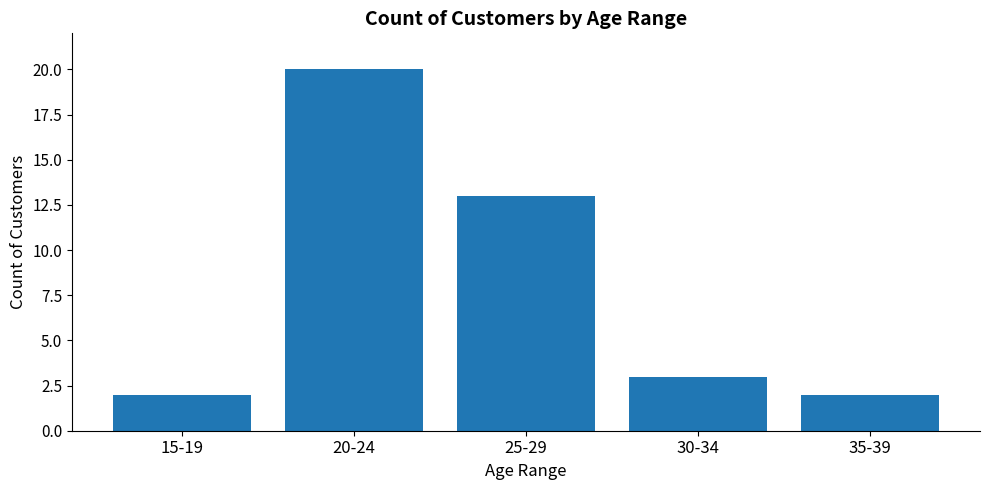

Which label corresponds to the largest value in the chart?

20-24